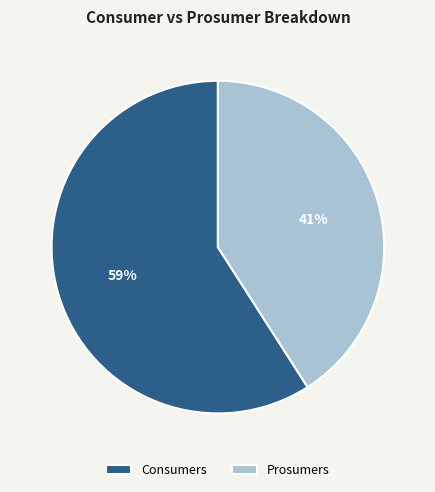

What is the ratio of the value at Consumers to the value at Prosumers?

1.4